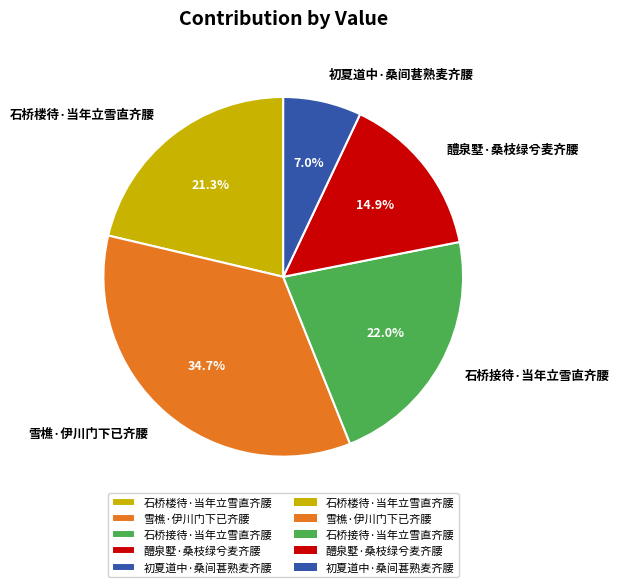

What is the smallest slice in the pie chart?

初夏道中·桑间葚熟麦齐腰